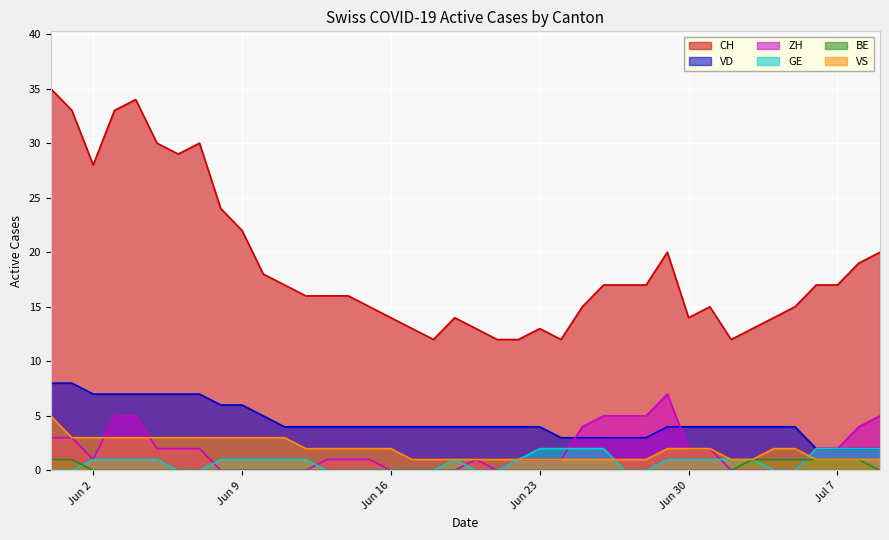

Count the GE values in the range 0 to 1.

32